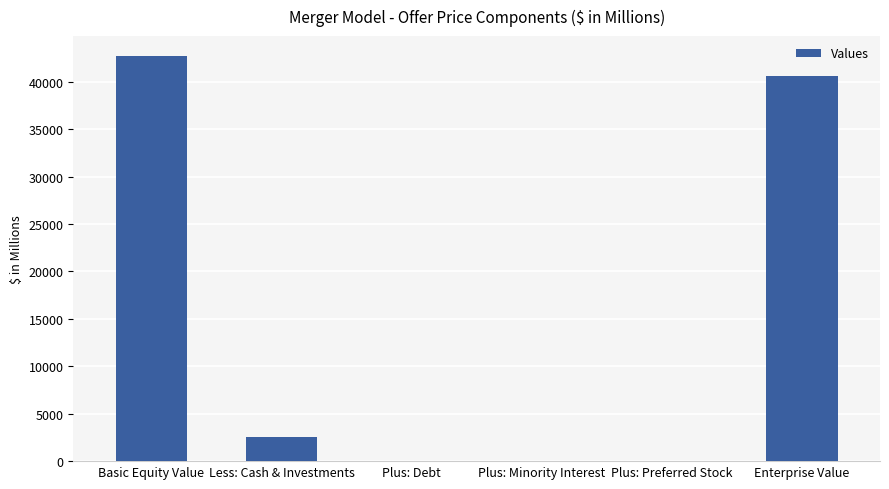

What is the change in value from Less: Cash & Investments to Enterprise Value?

+38053.4